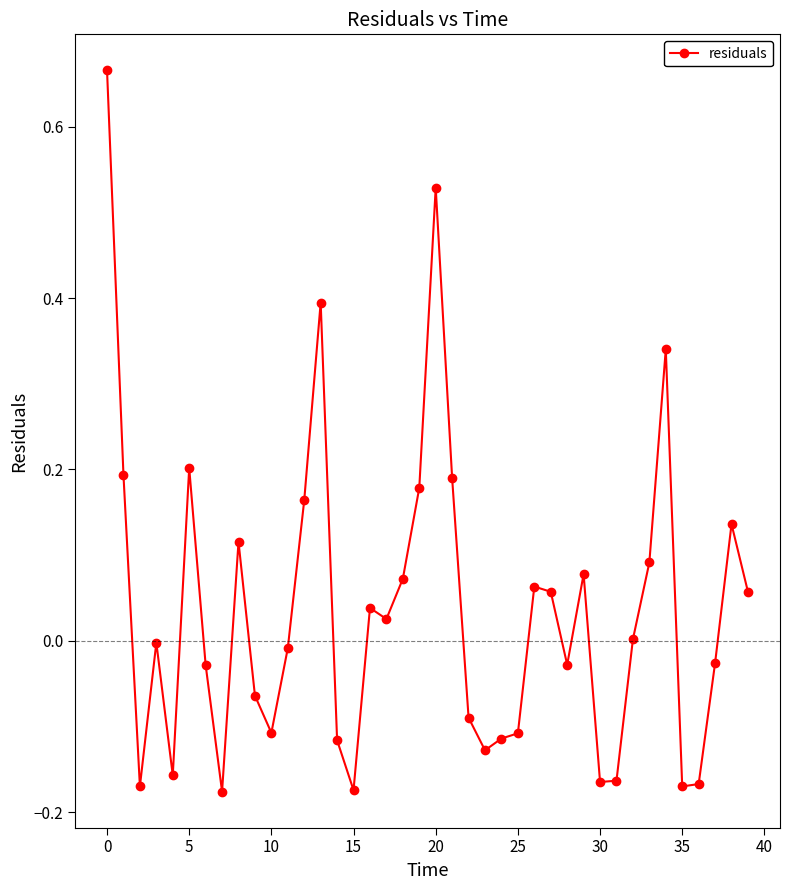

True or false: there are more than 1 points higher than both neighbors.

True